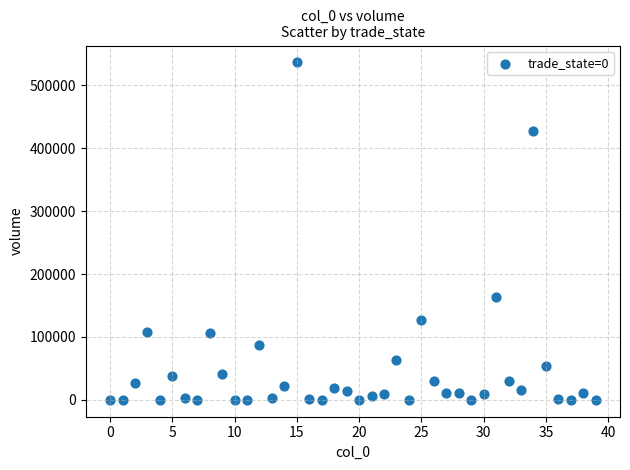

What is the range of Y values (max minus min)?

536609.2